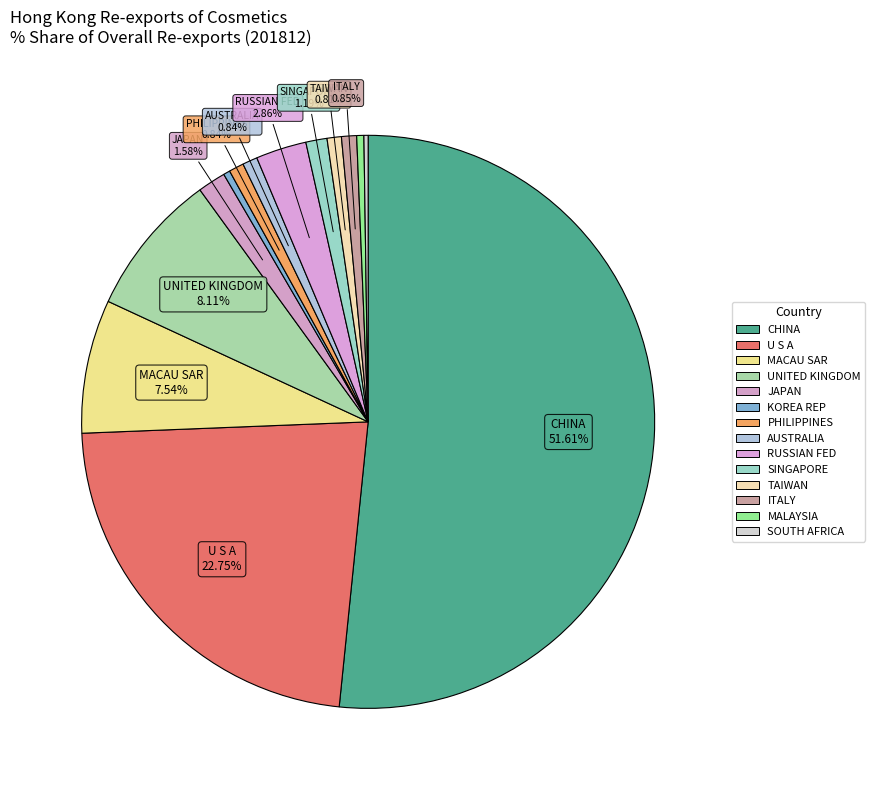

The TAIWAN slice represents 11% of the pie. True or false?

False